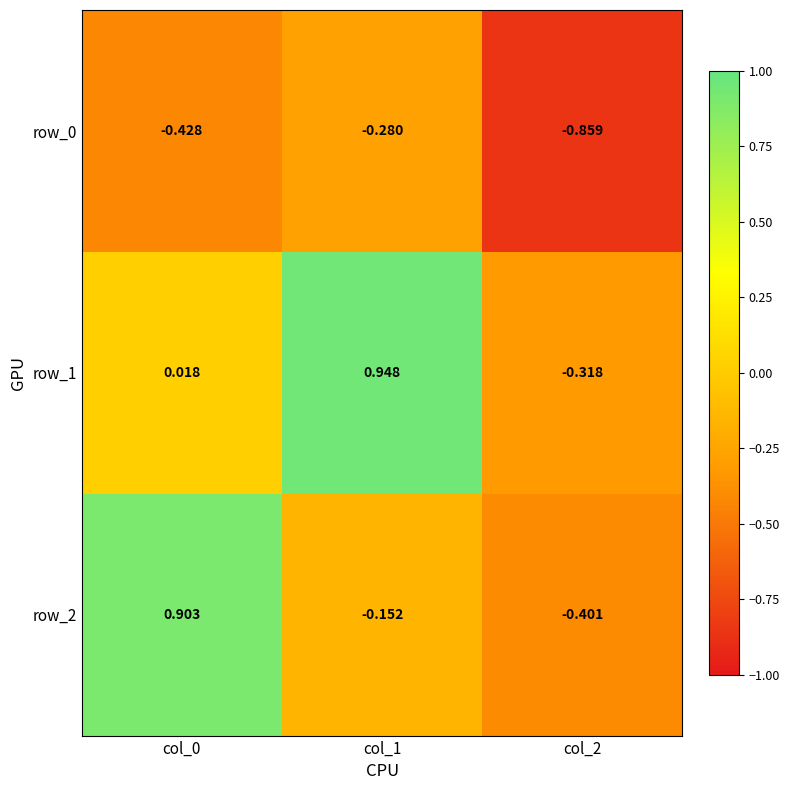

The row_1 series shows 0.2 at col_1. True or false?

False